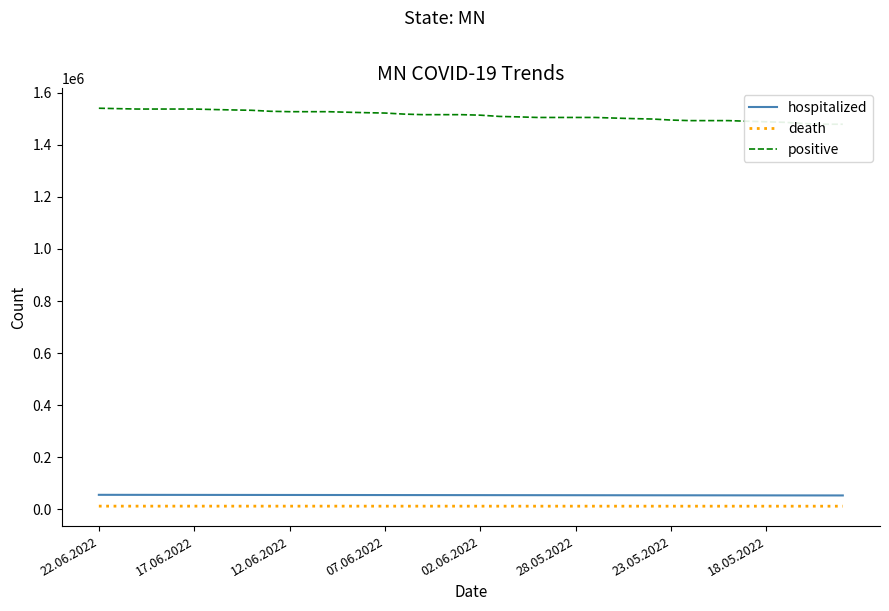

What is the total value across all series at 9?

1597096